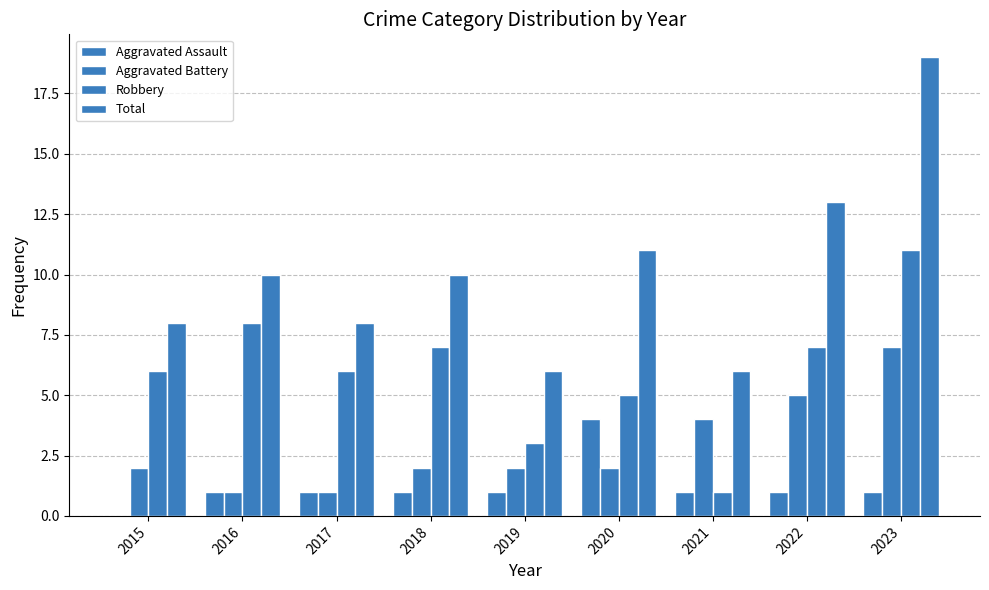

Count the Robbery values in the range 5 to 7.

5